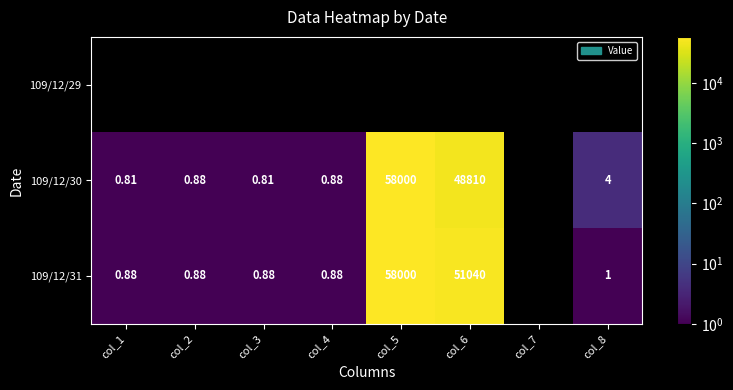

What is the approximate value of 109/12/30 at col_1?

0.8